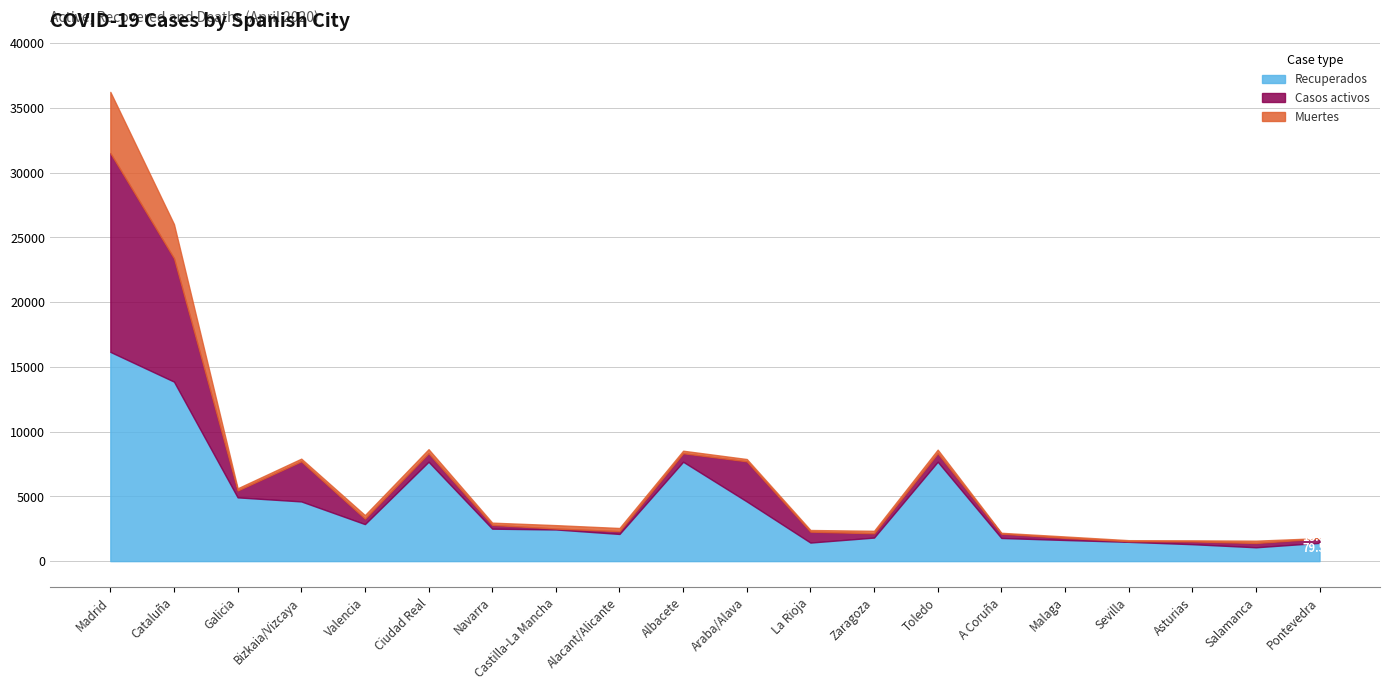

Does the chart display data point markers on the line(s)?

No